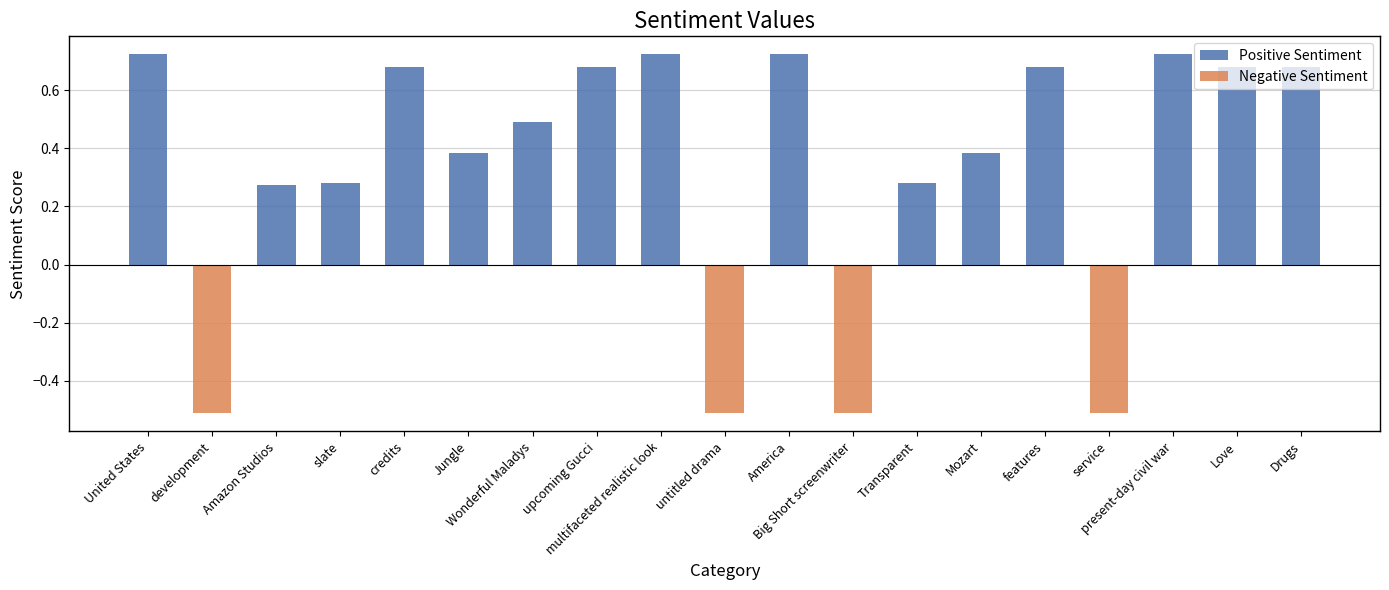

How many positive values does the Positive Sentiment series have?

15